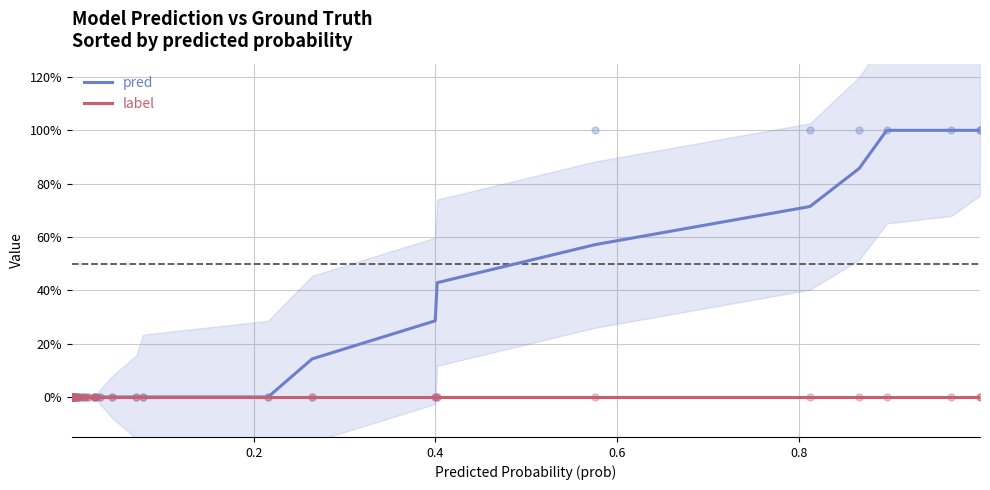

What are all the series names shown in the legend?

pred, label